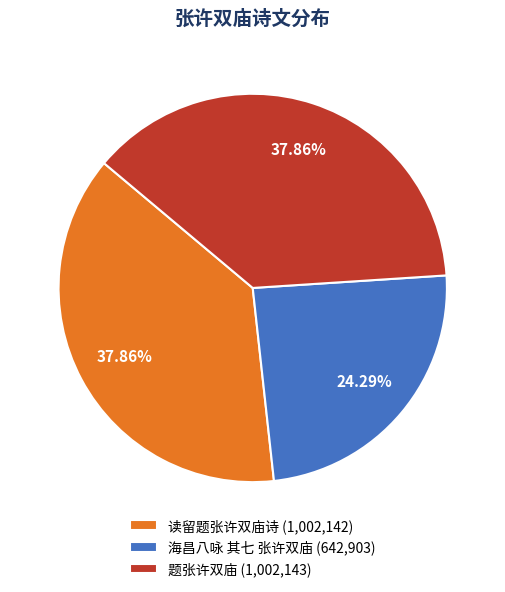

Does any single category account for the majority?

No